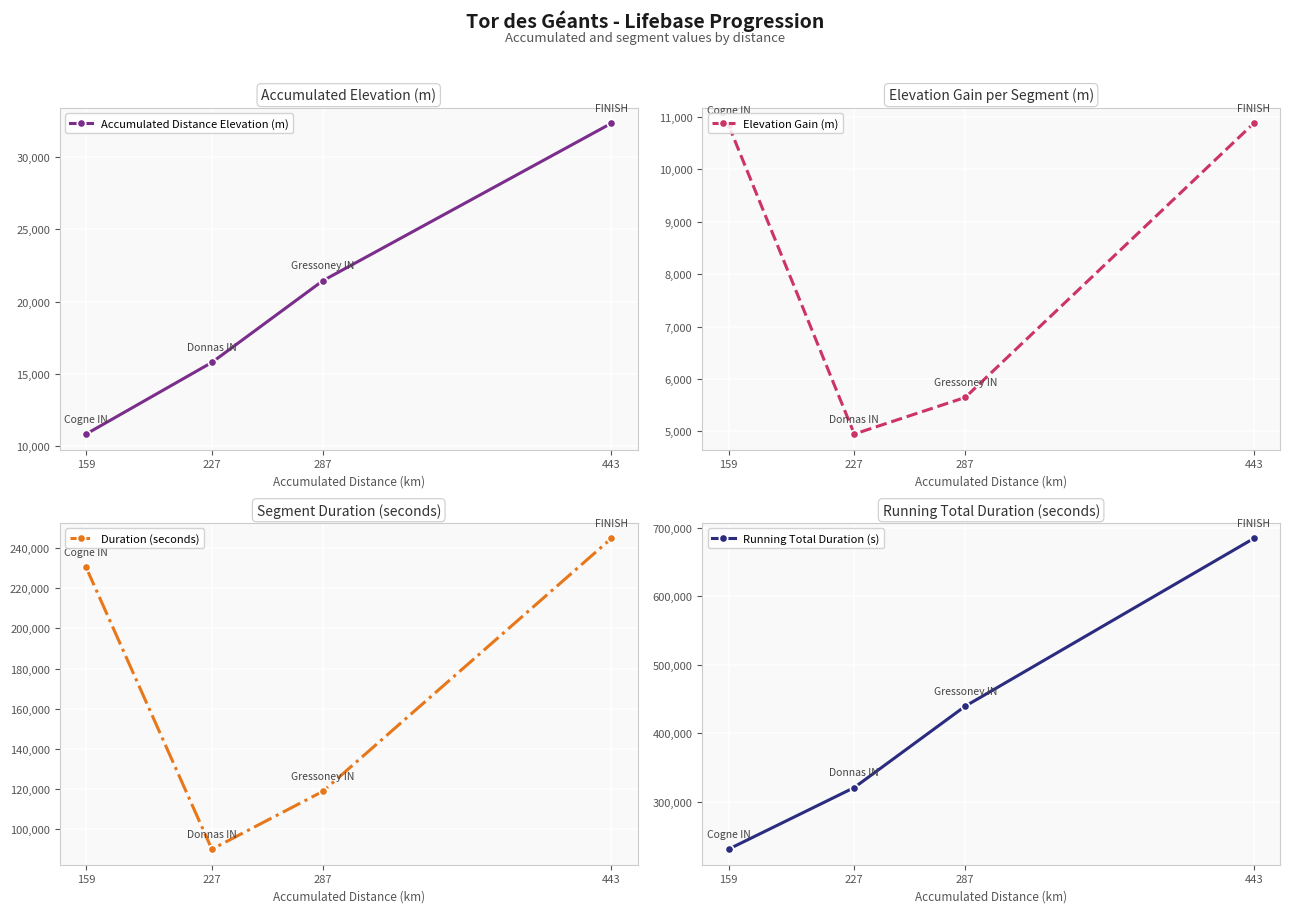

Is the value of Duration (seconds) at 227 greater than the value of Running Total Duration (s) at 159?

No